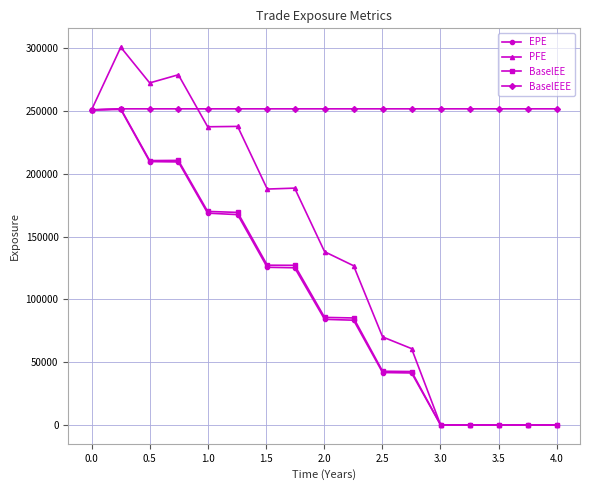

Which series has the largest total across all categories?

BaselEEE